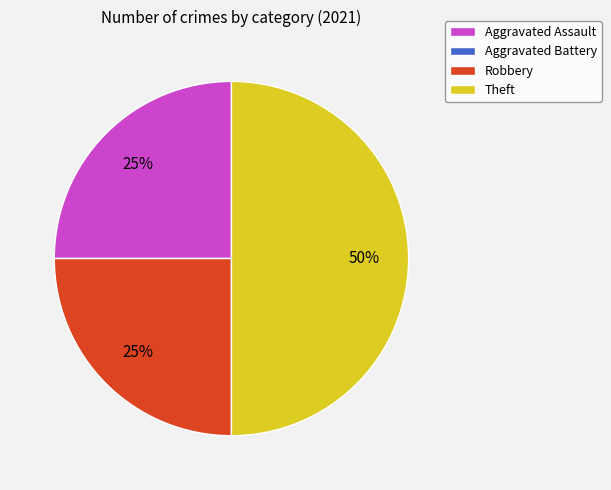

What is the largest slice in the pie chart?

Theft